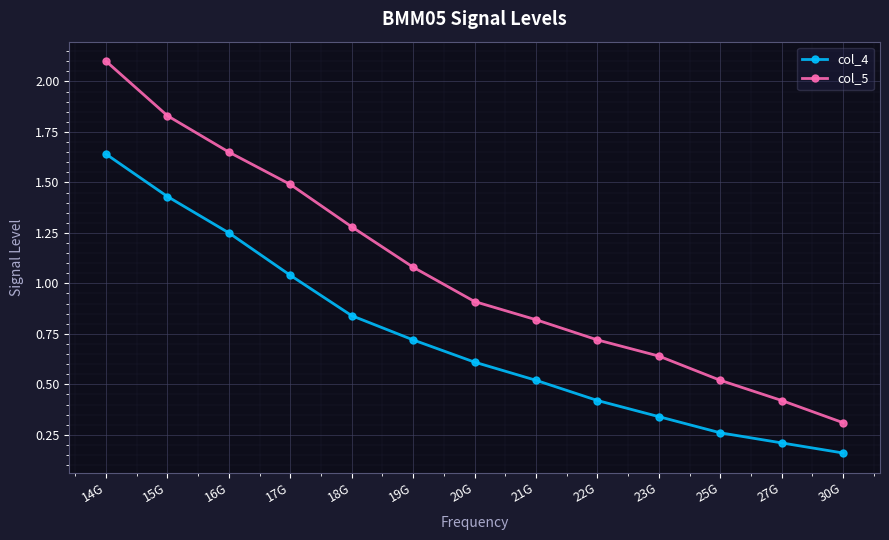

Which series changed the most between 17G and 25G?

col_5